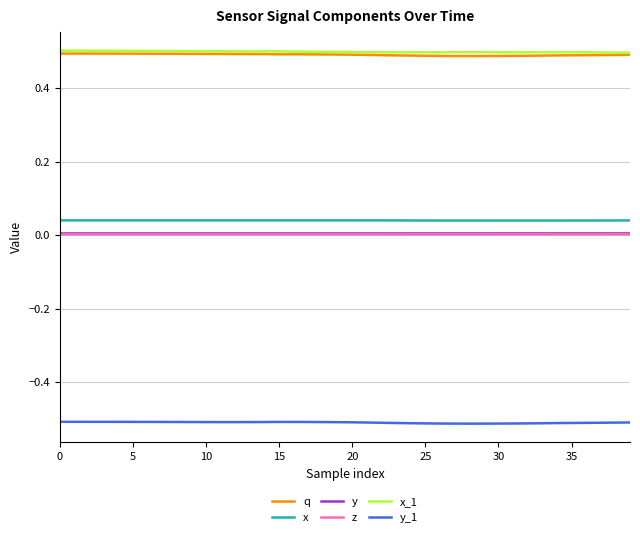

How many lines are shown in the chart?

6